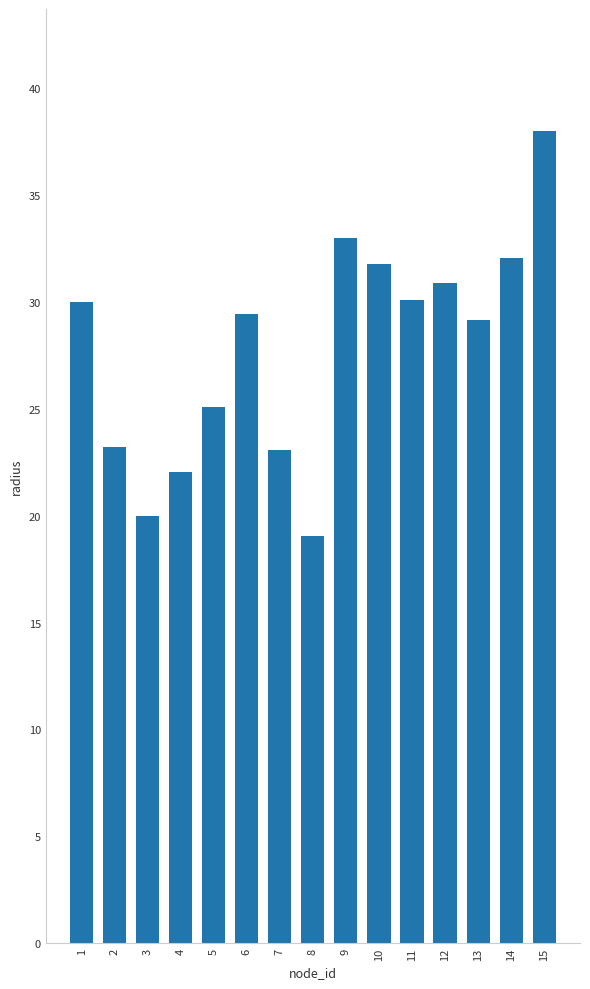

What is the difference between the maximum and second lowest values?

18.0